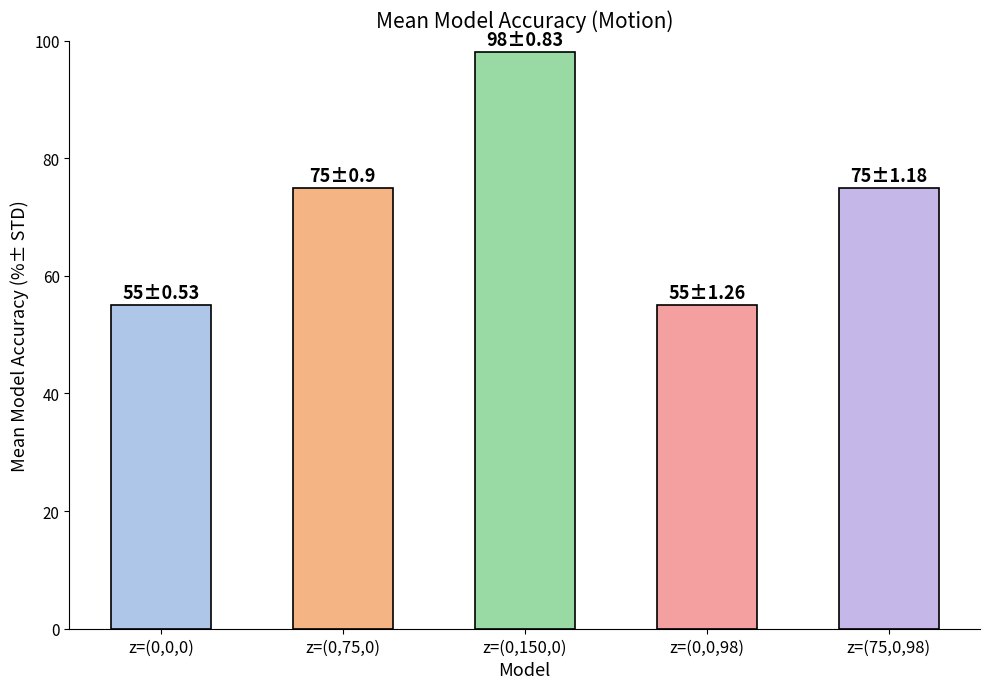

What is the smallest value displayed?

55